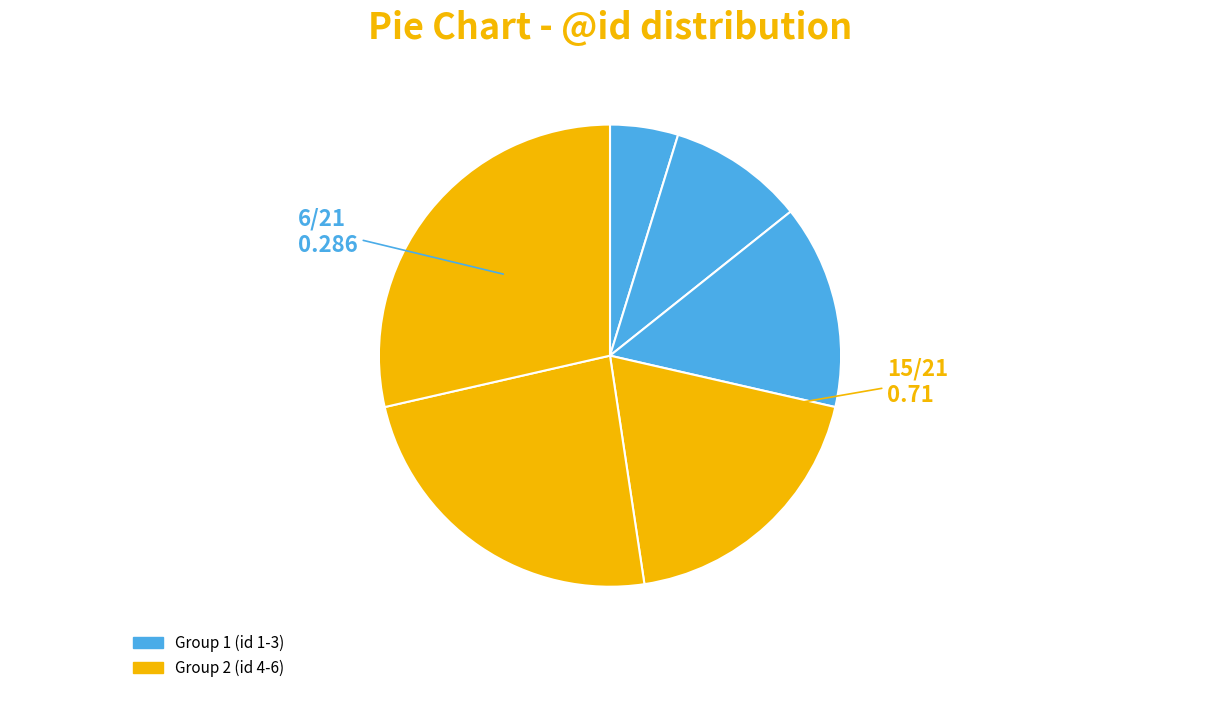

To the nearest percent, what is the average slice percentage?

17%